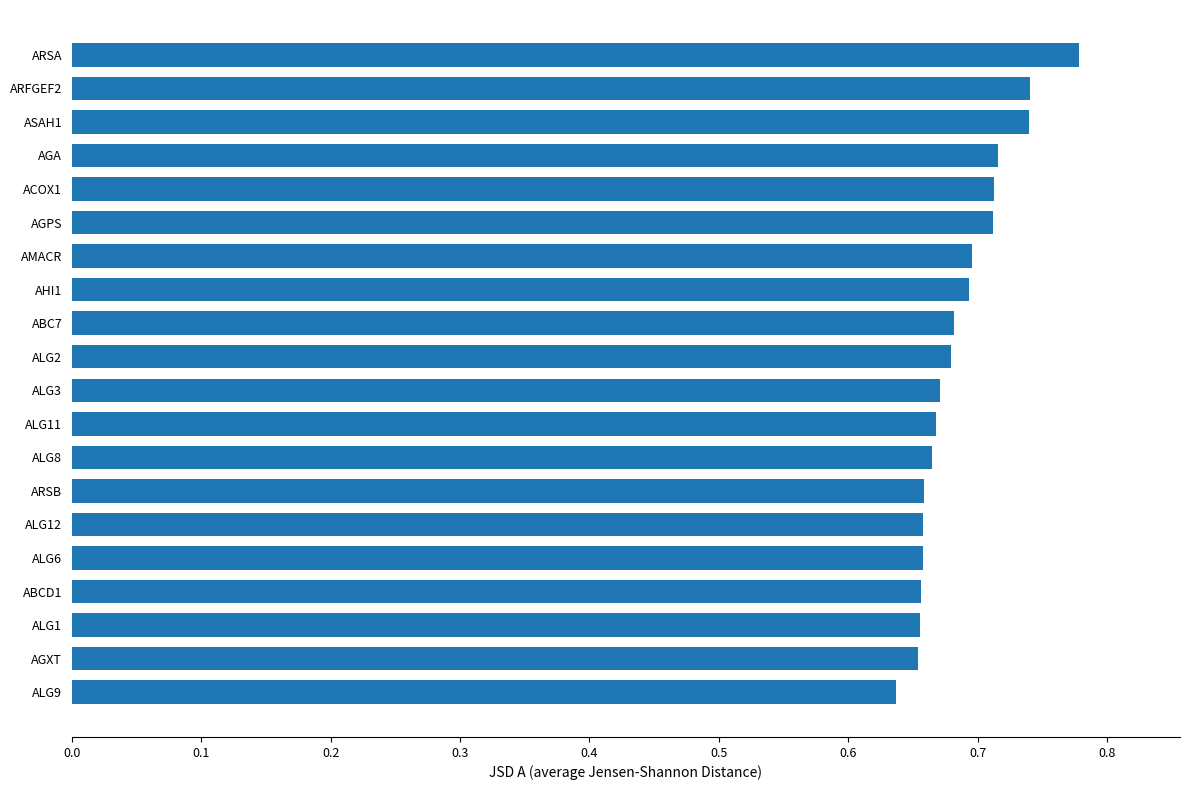

What position from the top is ARSB?

14